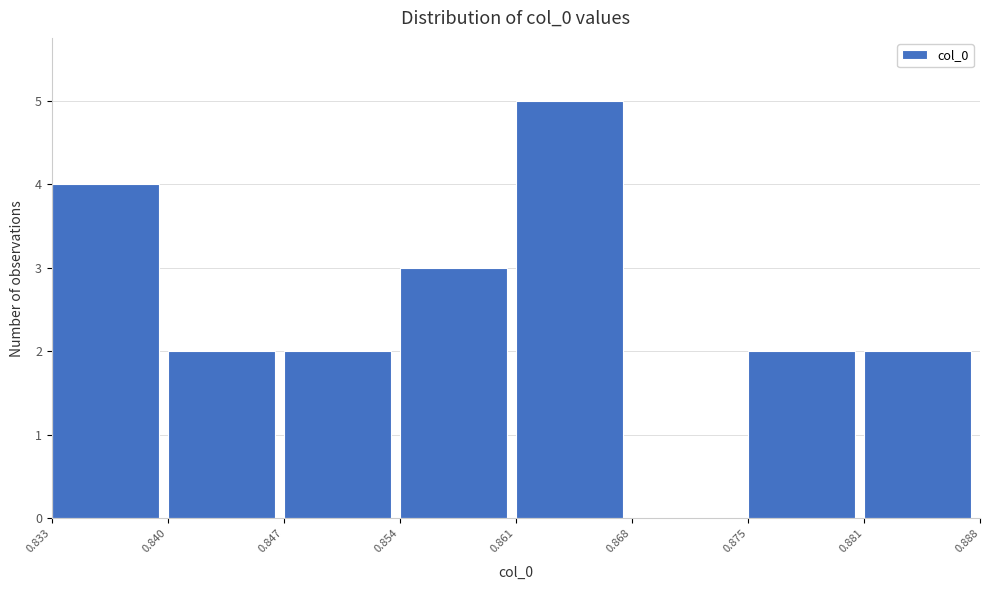

Reading left to right, transcribe this chart: for each bar, give the range it covers on the x-axis and its height. The values are not printed on the chart, so give them approximately, as read against the axis.

0.833 to 0.840: 4
0.840 to 0.847: 2
0.847 to 0.854: 2
0.854 to 0.861: 3
0.861 to 0.868: 5
0.868 to 0.875: 0
0.875 to 0.881: 2
0.881 to 0.888: 2